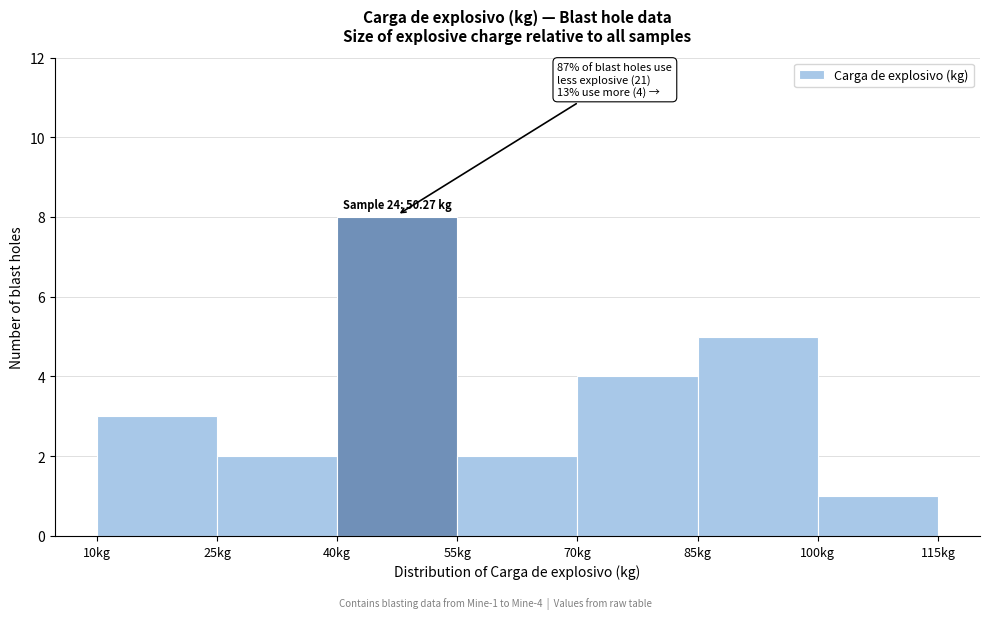

Which range on the x-axis has the tallest bar?

40 to 55